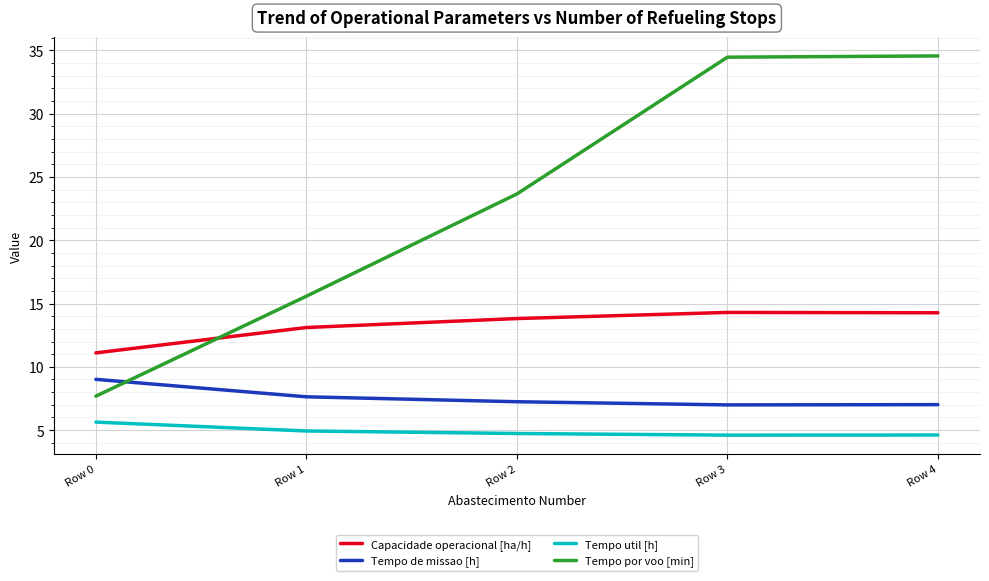

True or false: Tempo por voo [min] and Tempo util [h] cross at least once.

False